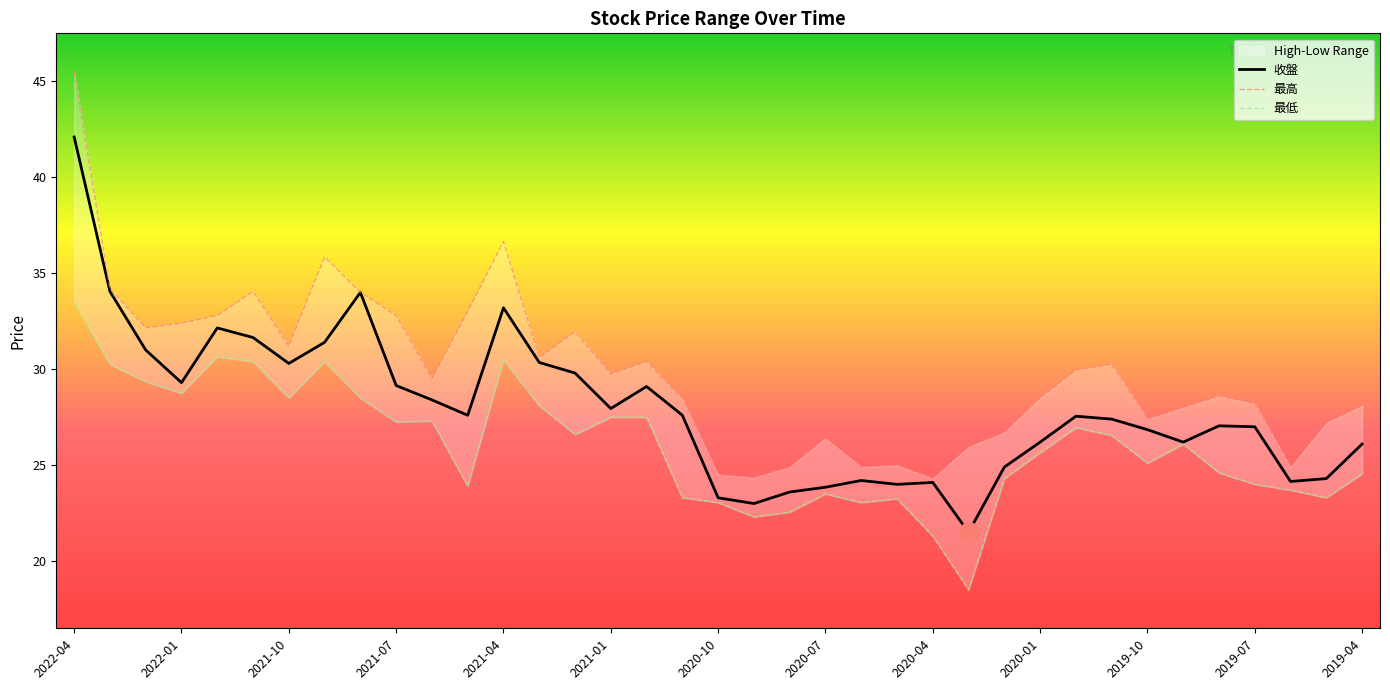

Read the 最低 value at 2020-11.

23.3